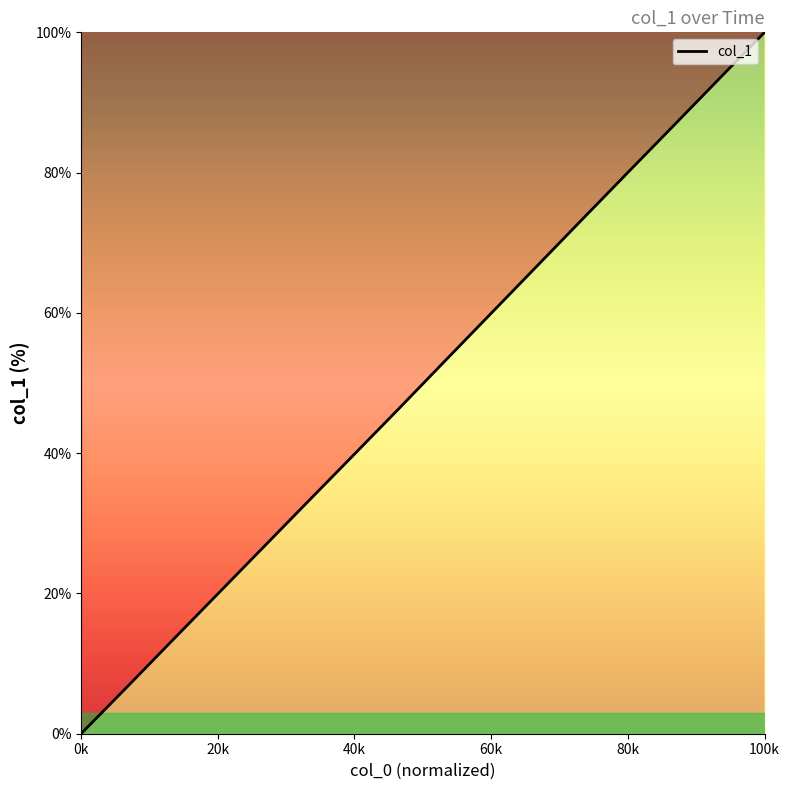

What is the greatest value displayed?

100.0